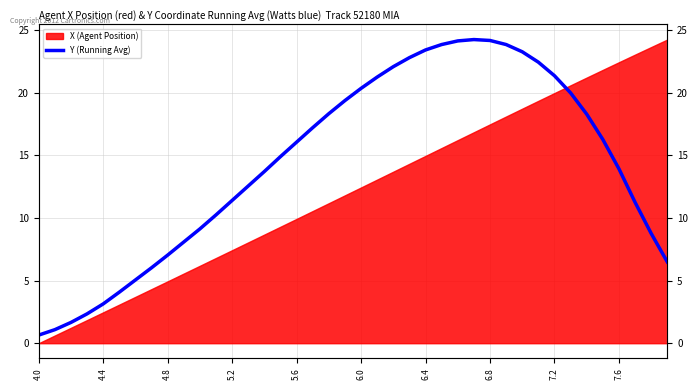

What is the ratio of the value at 24 to the value at 19?

1.2